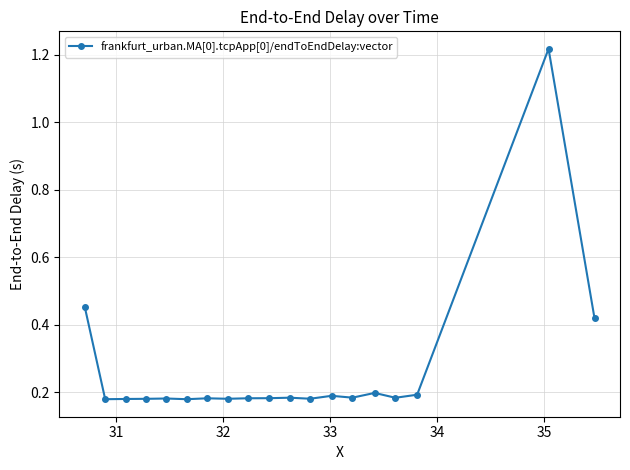

Is this an area chart (filled region under the line)?

No